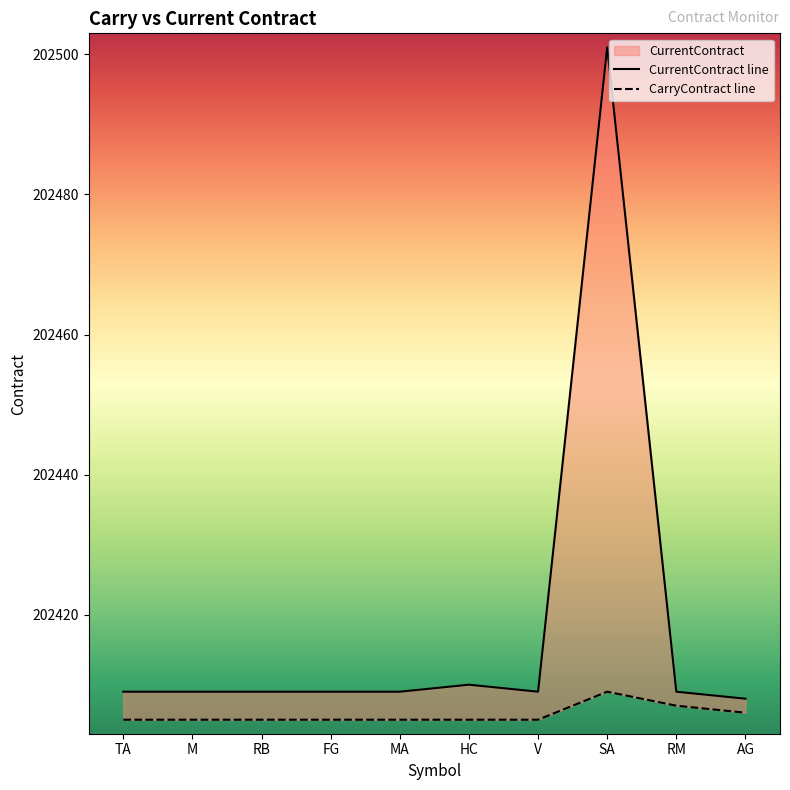

What position from the left is FG?

4